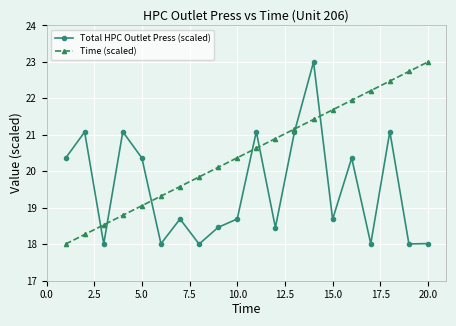

List the series in order of their overall mean, highest first.

Time (scaled), Total HPC Outlet Press (scaled)